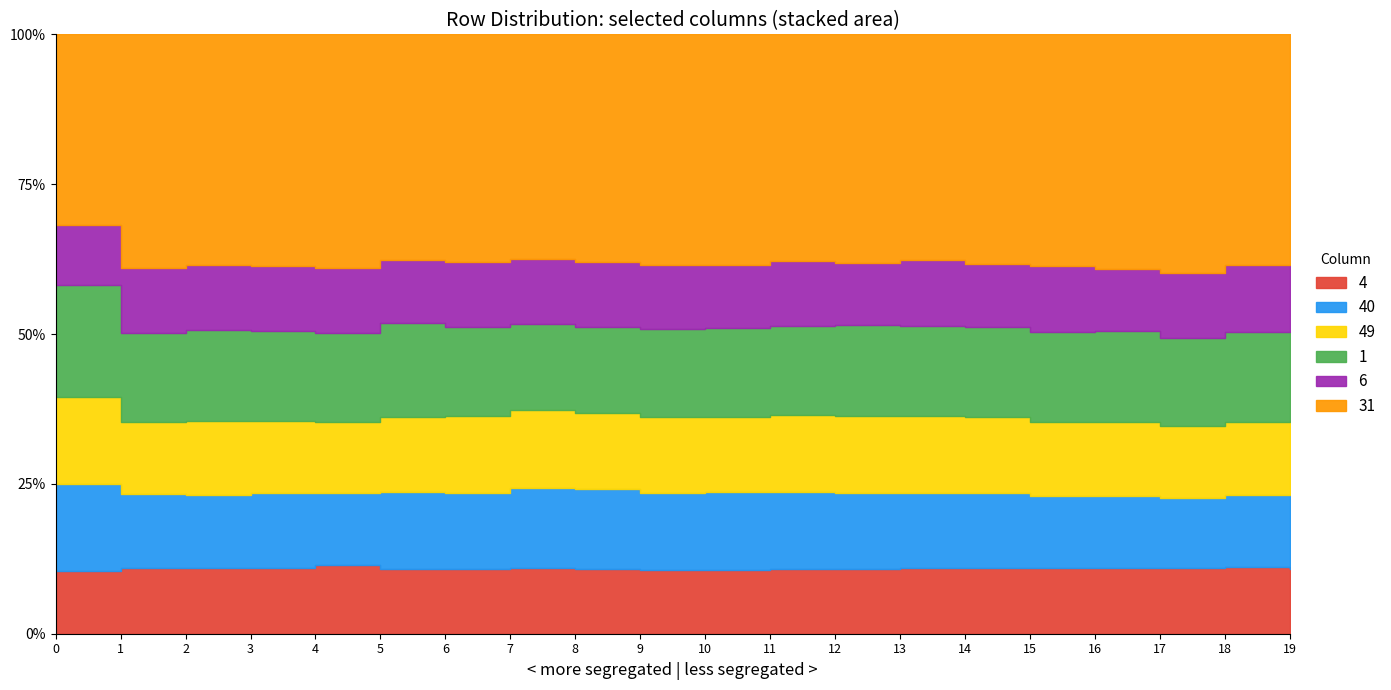

Which series has the largest range (max minus min)?

31